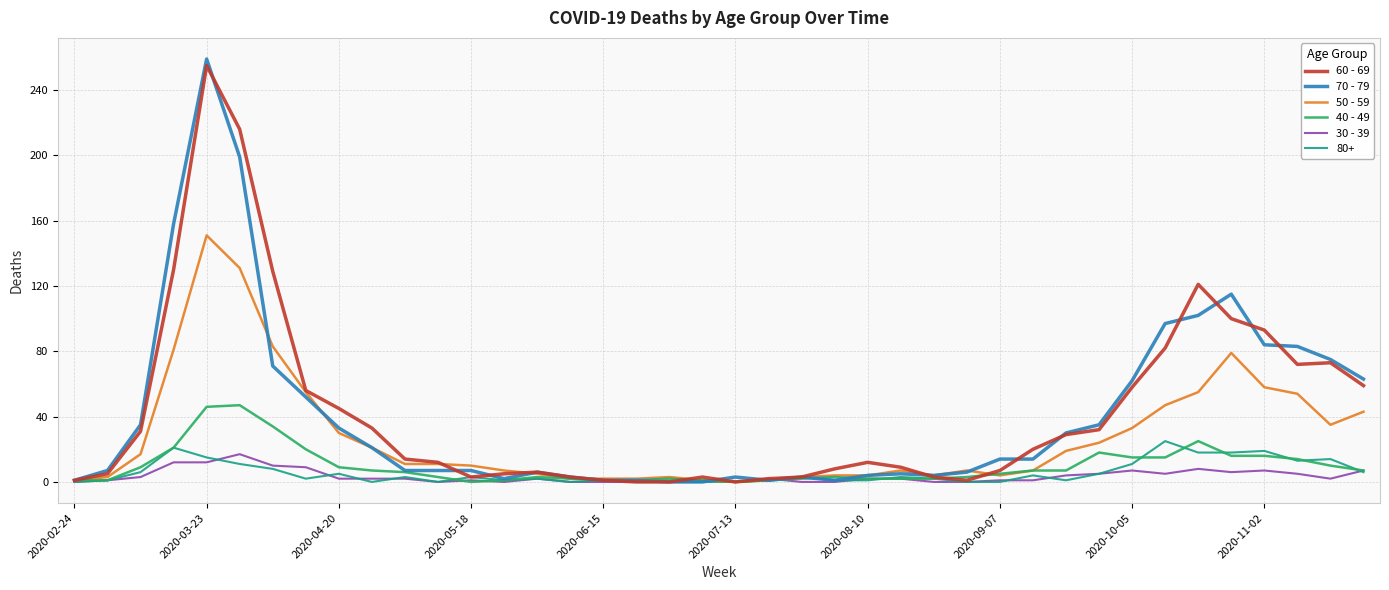

Which series has the largest range (max minus min)?

70 - 79